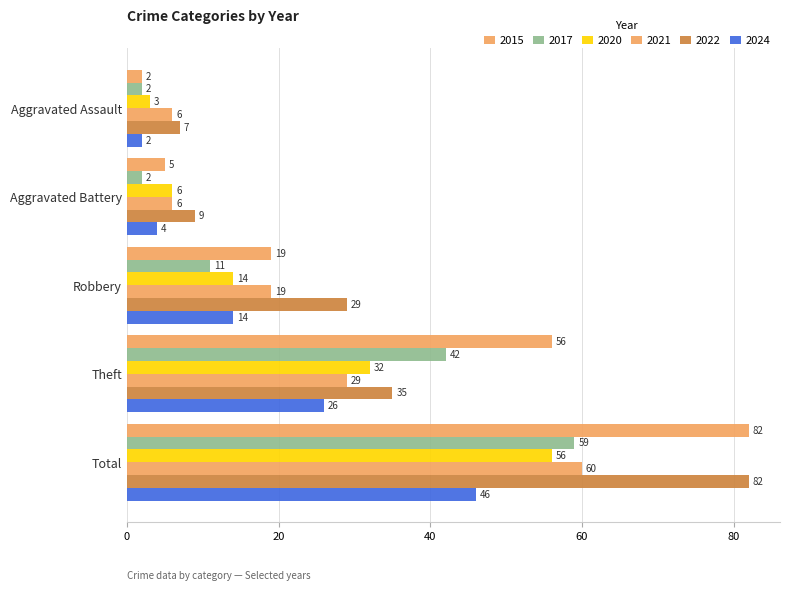

What is the difference between the second highest and second lowest values in the 2020 series?

26